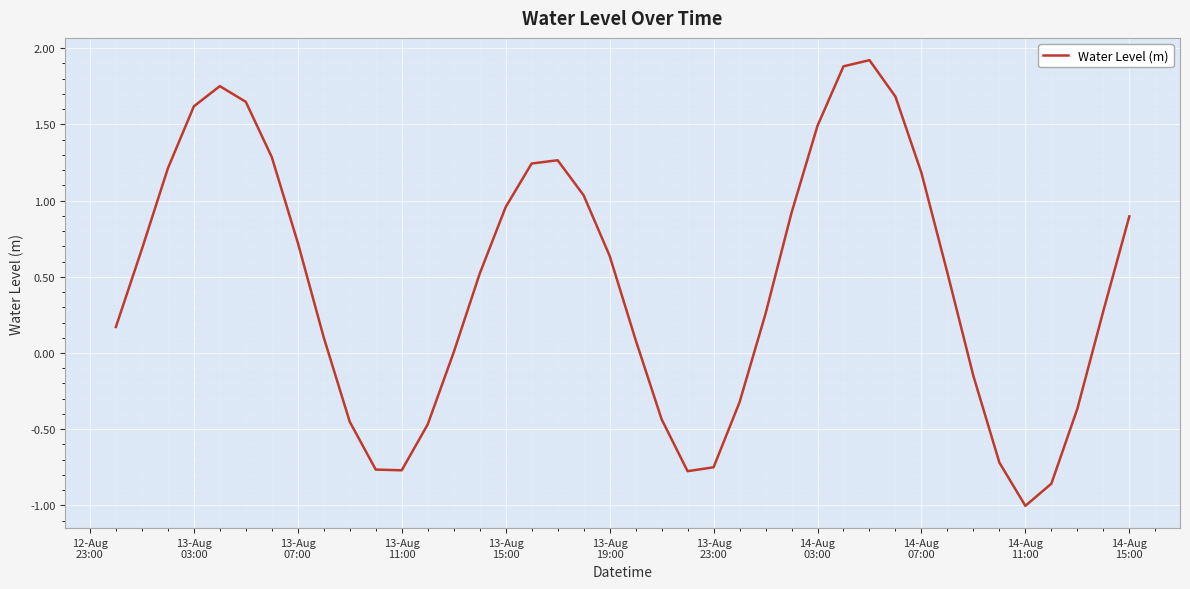

How many interior local peaks (higher than both neighbors) does the data have?

3